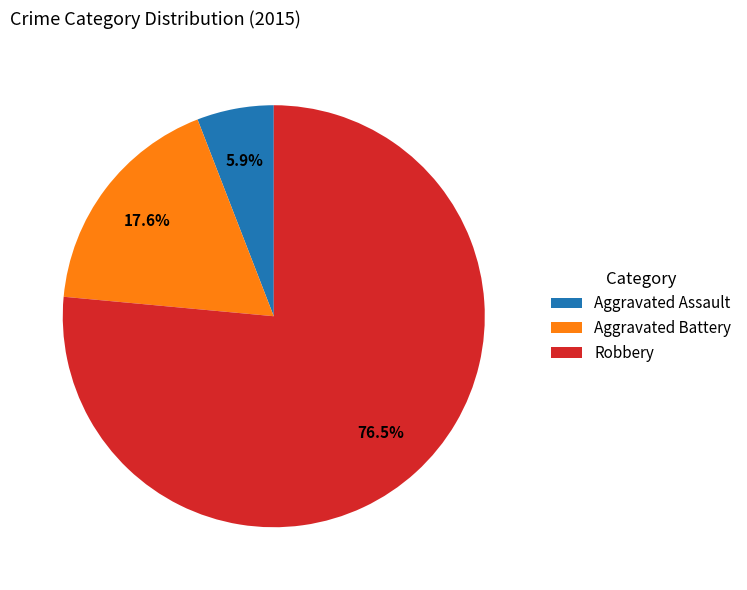

What is the total percentage of Robbery and Aggravated Assault?

82.4%